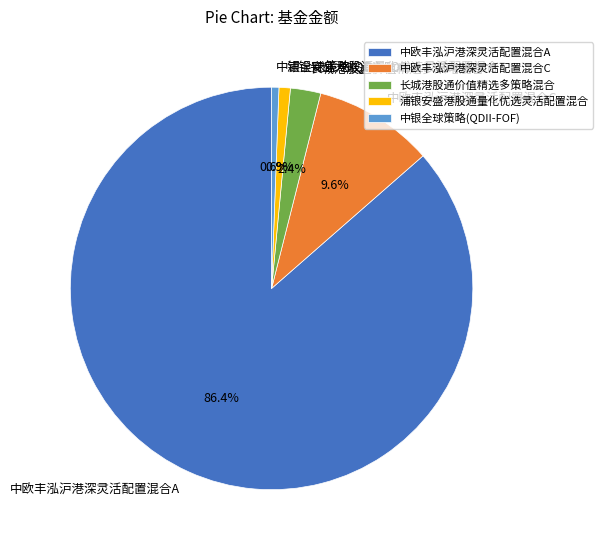

Do 中欧丰泓沪港深灵活配置混合C and 浦银安盛港股通量化优选灵活配置混合 together represent more than half of the pie?

No